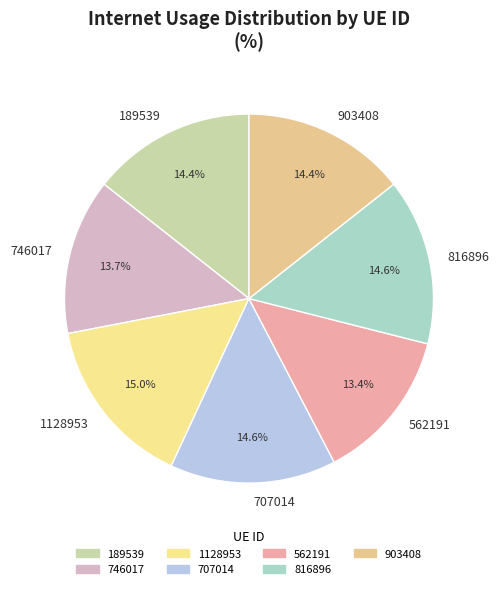

Is there a majority slice in this chart?

No